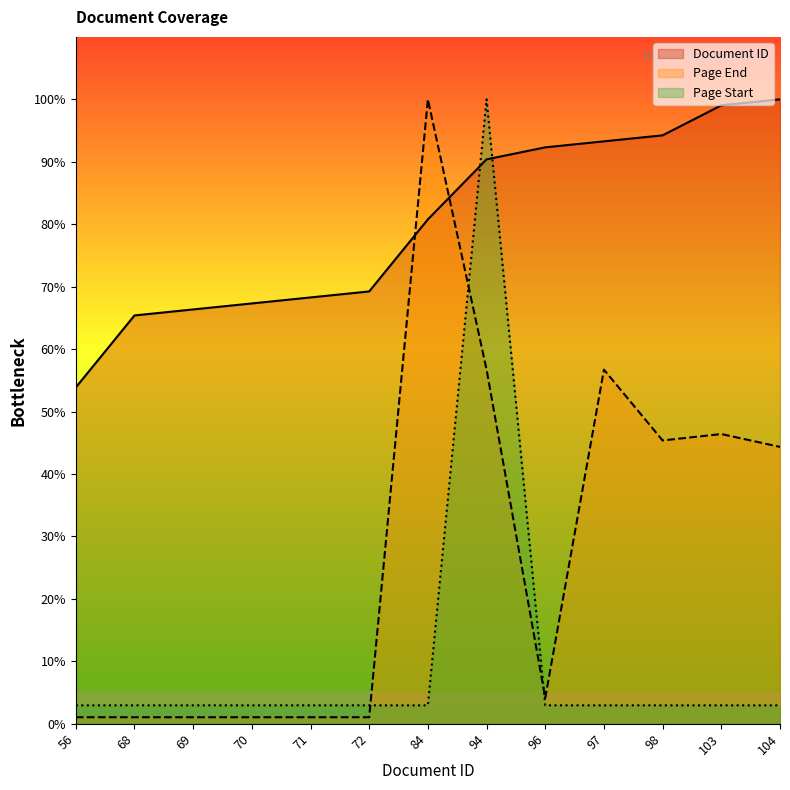

How many lines are shown in the chart?

3